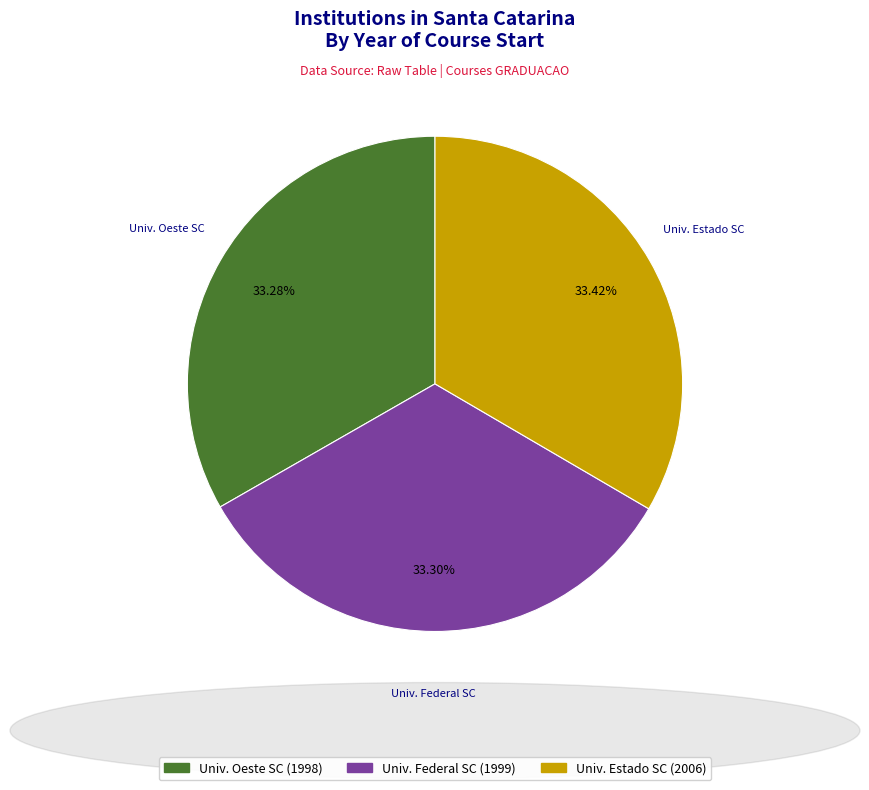

Does any single category account for the majority?

No